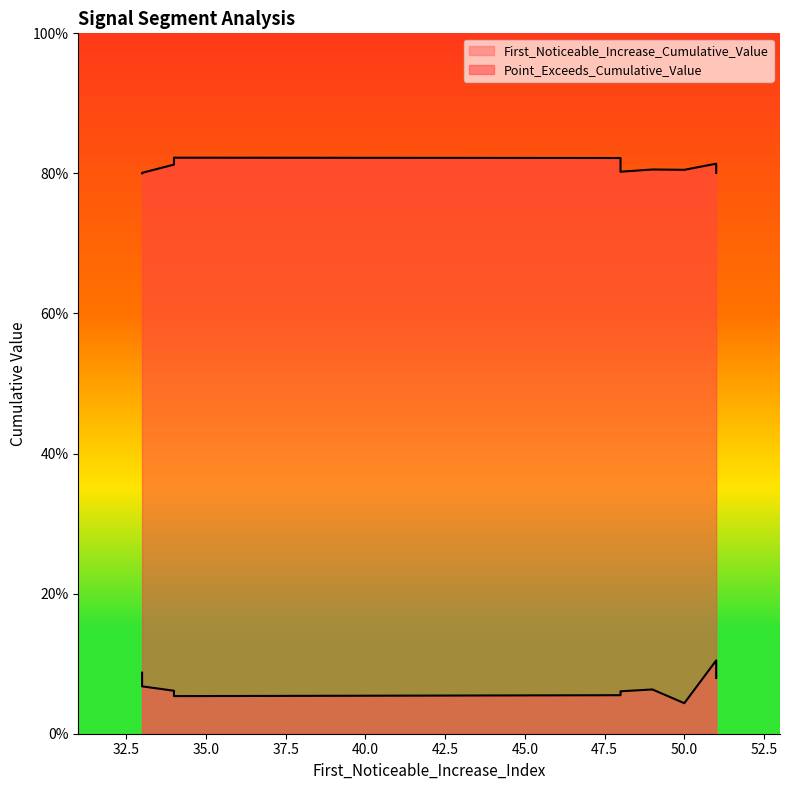

True or false: First_Noticeable_Increase_Cumulative_Value and Point_Exceeds_Cumulative_Value cross at least once.

False